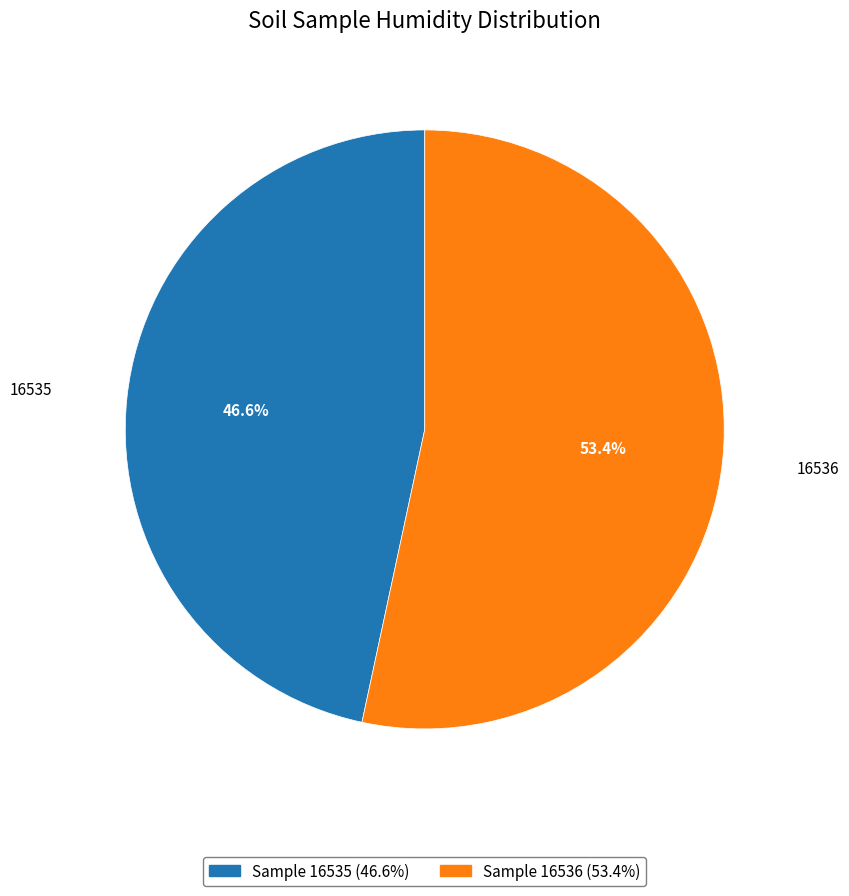

What is the largest slice in the pie chart?

16536